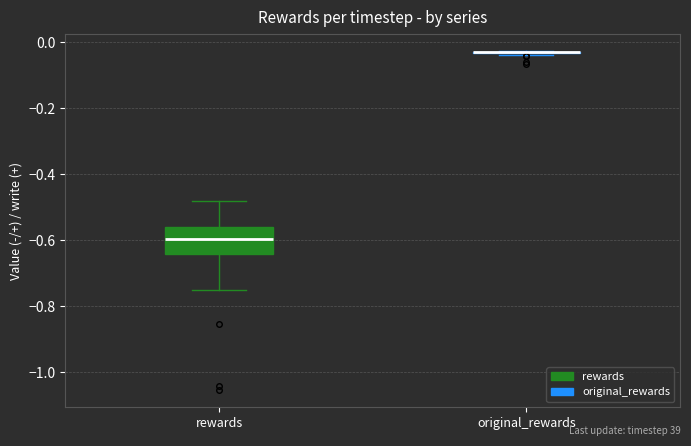

Reading left to right, transcribe this box plot: for each box, give where its median line is, the range the box spans, and where its two whiskers end, as read against the y-axis. The values are not printed on the chart, so give them approximately, as read against the axis.

rewards: median -0.60, box -0.64 to -0.56, whiskers -0.76 to -0.48
original_rewards: box collapsed to a line at -0.02, whiskers -0.04 to -0.02